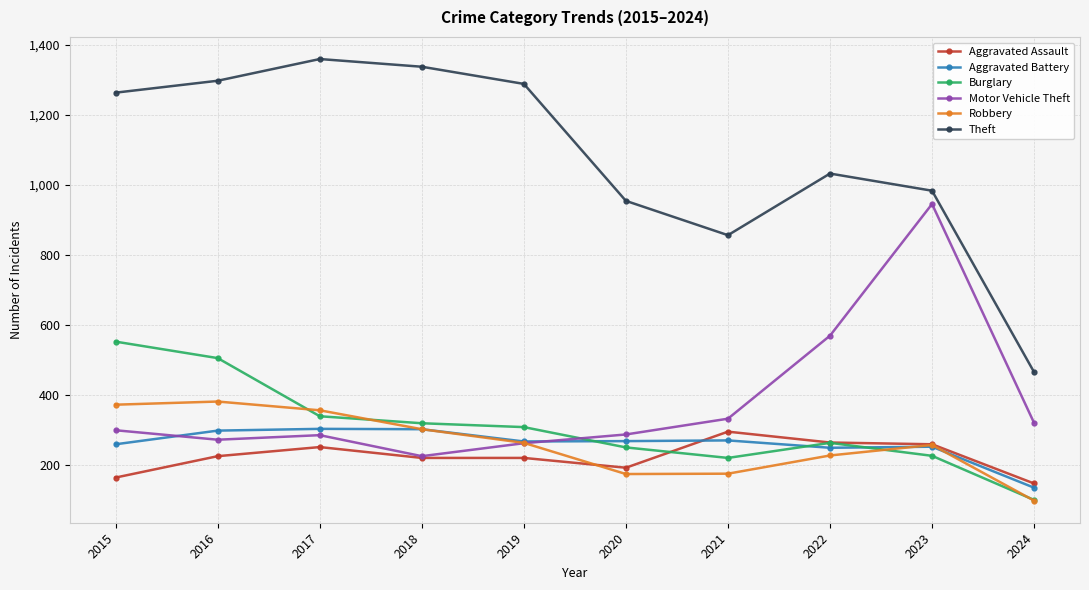

Which series ends up on top after the final intersection of Aggravated Battery and Burglary?

Aggravated Battery